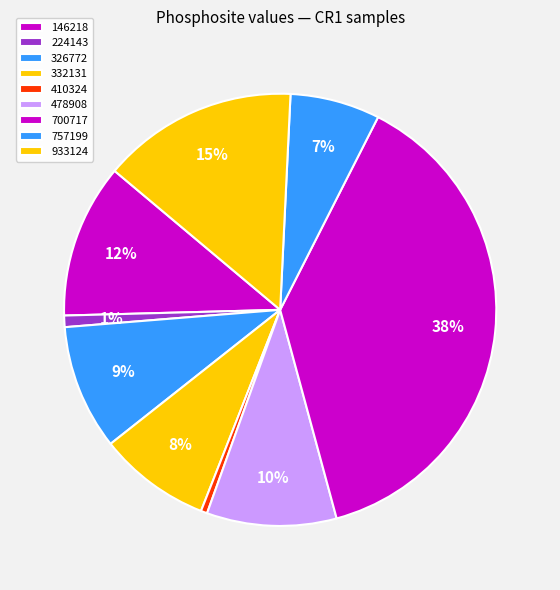

How many slices are in this pie chart?

9